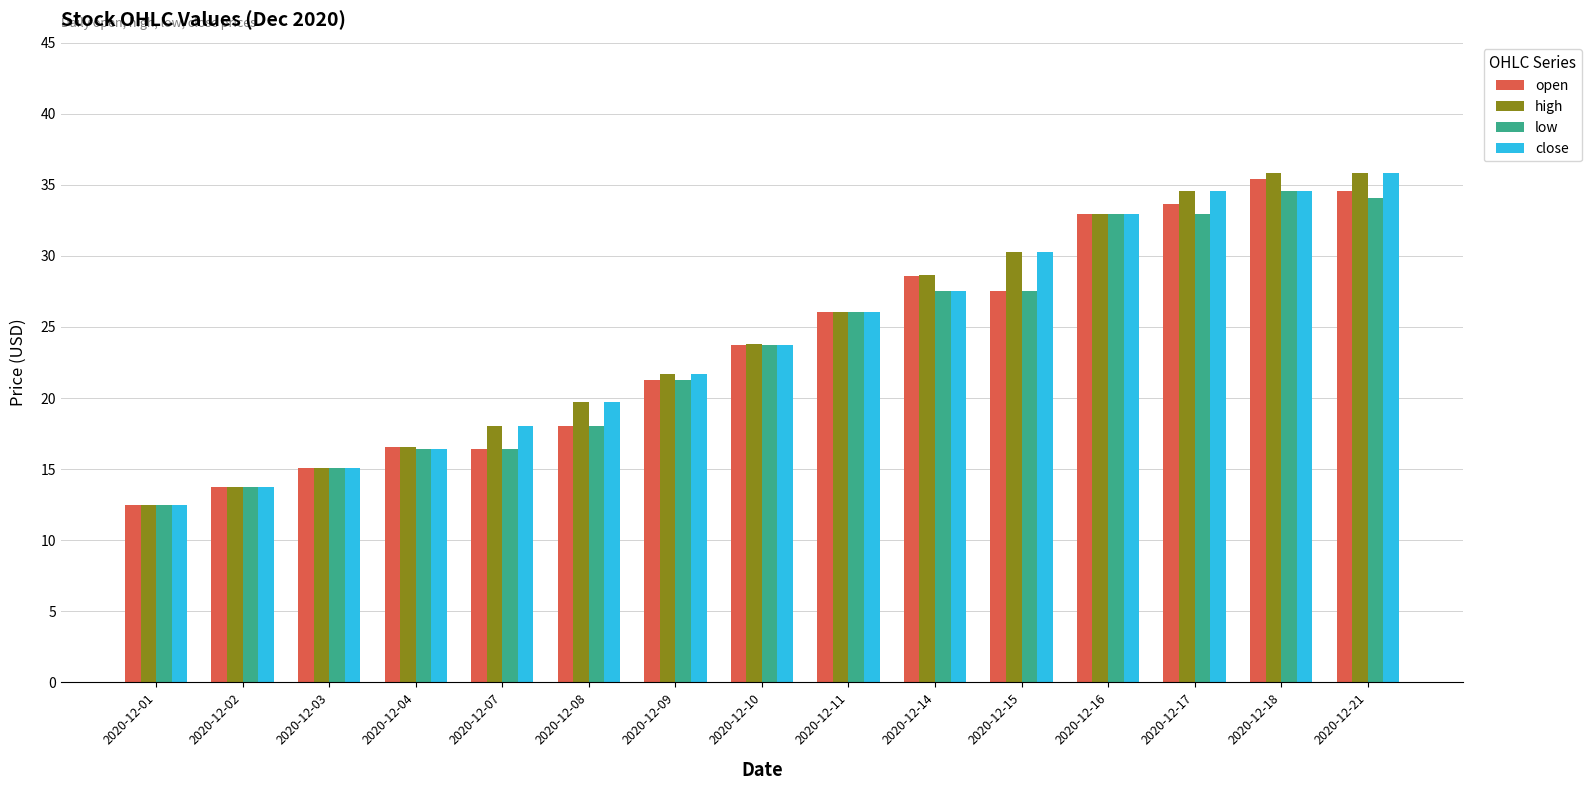

What is the total value across all series at 2020-12-18?

140.4